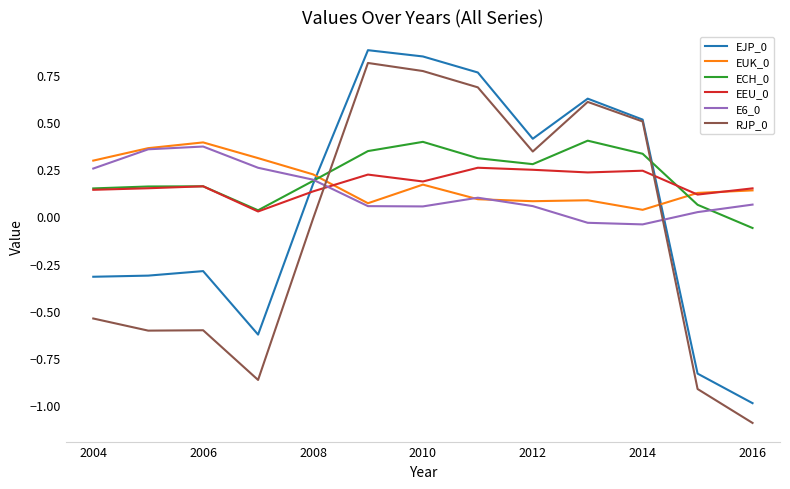

True or false: EJP_0 and E6_0 cross at least once.

True